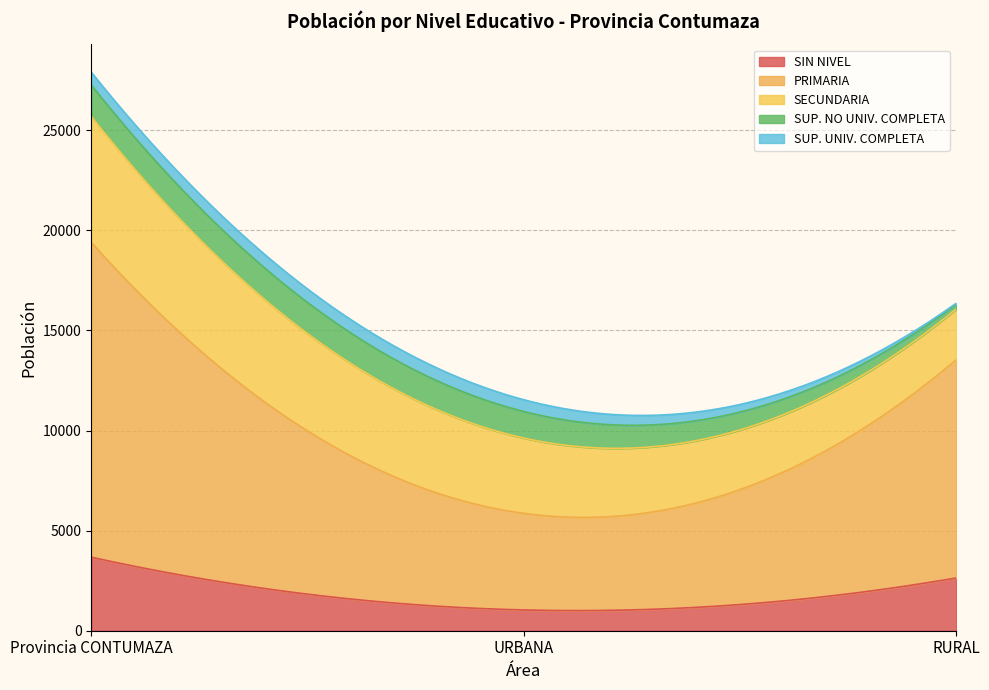

Which series has the largest total across all categories?

PRIMARIA